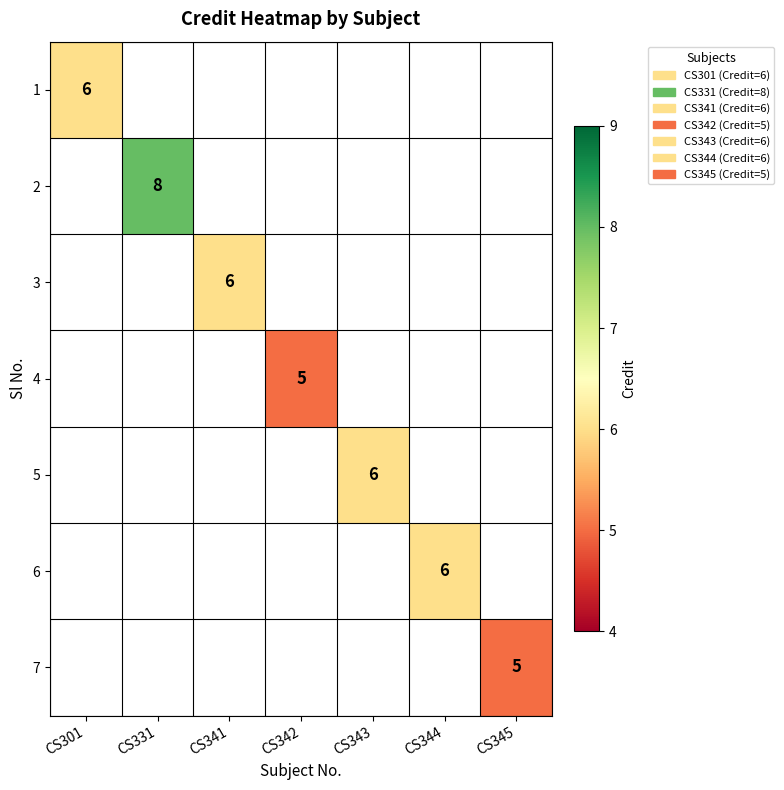

Count the number of categories in the chart.

7